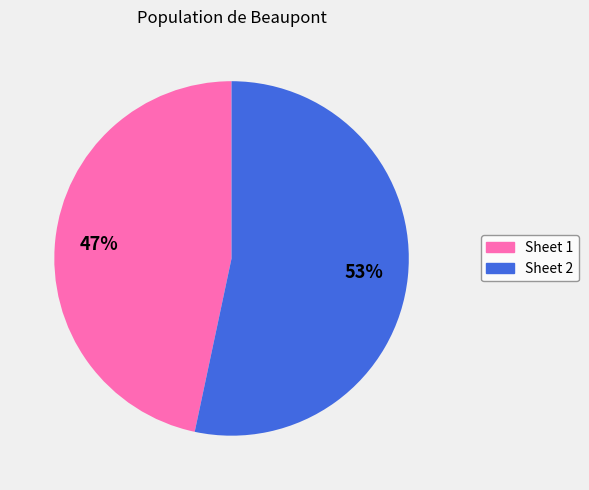

To the nearest percent, what percentage of the pie is Sheet 1?

47%